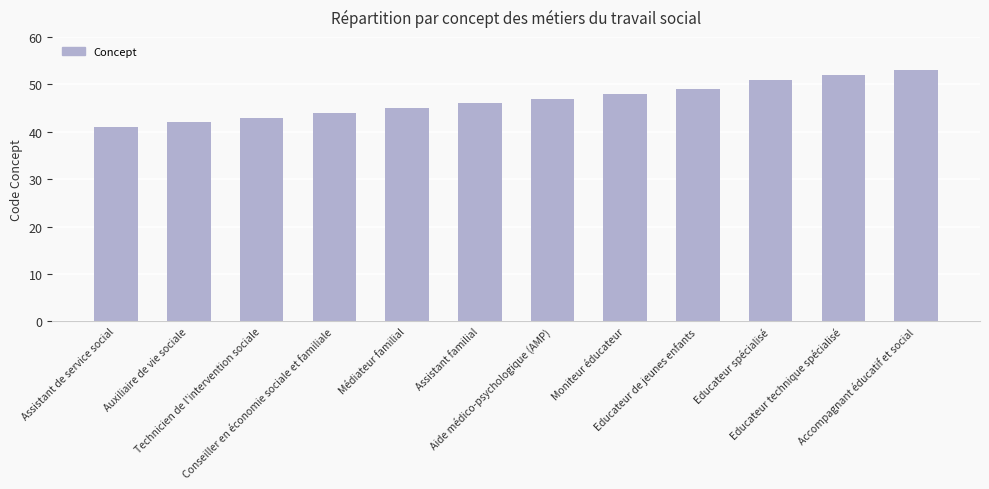

What is the approximate value at Aide médico-psychologique (AMP), to the nearest 10?

50